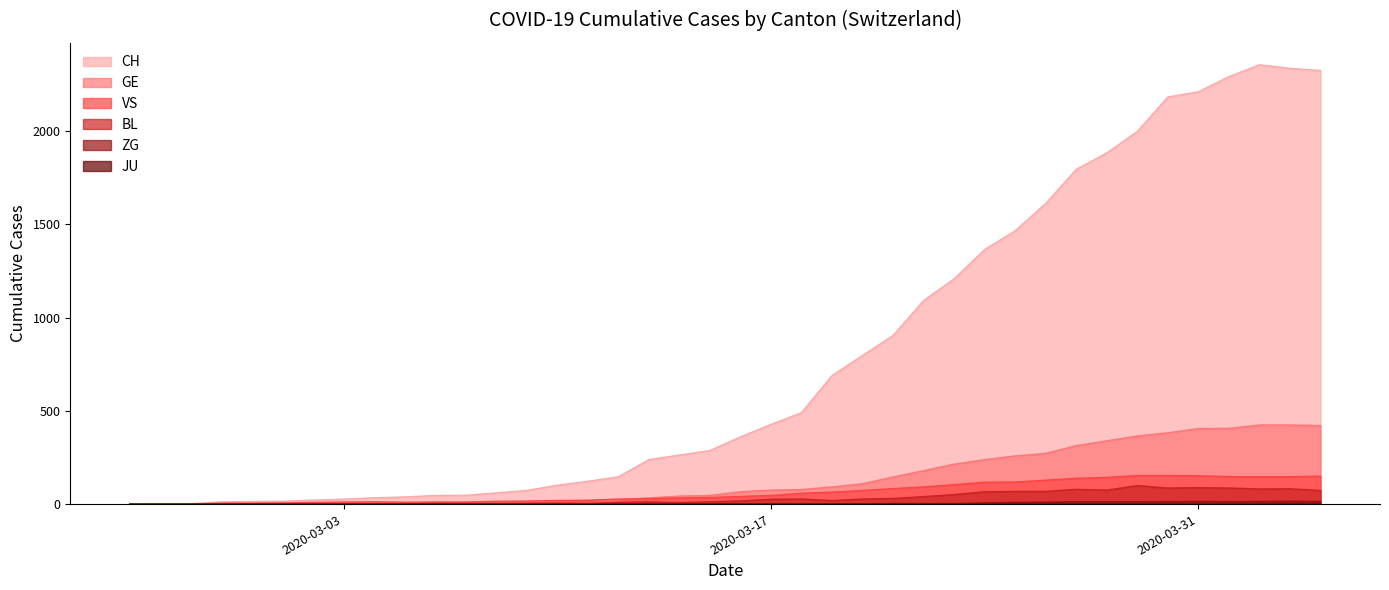

True or false: CH has more than 2 points higher than both neighbors.

False